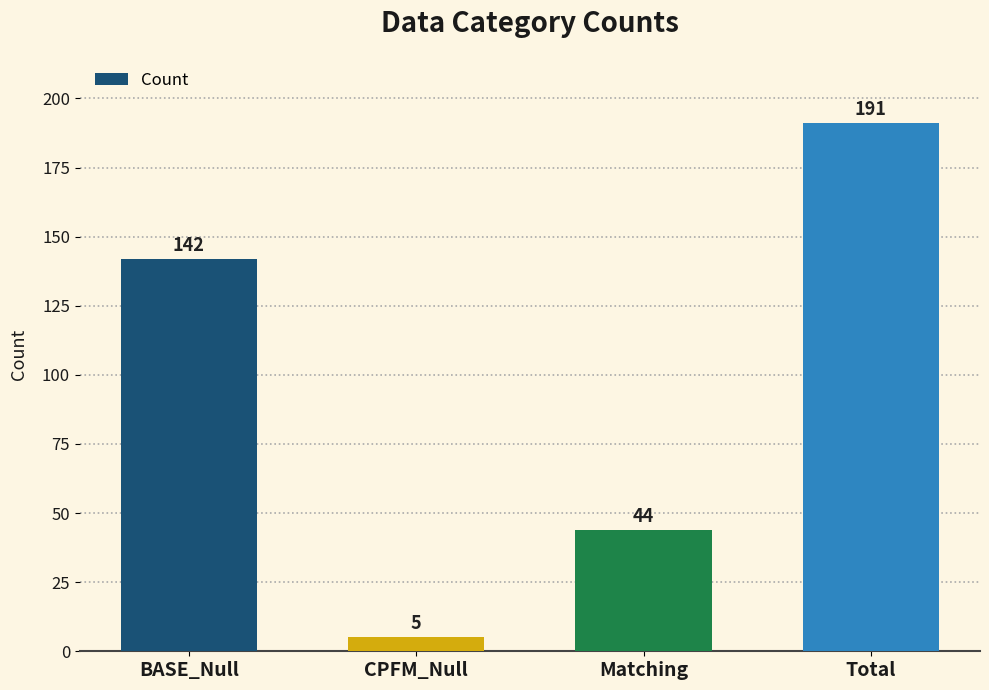

What is the maximum value shown in the chart?

191